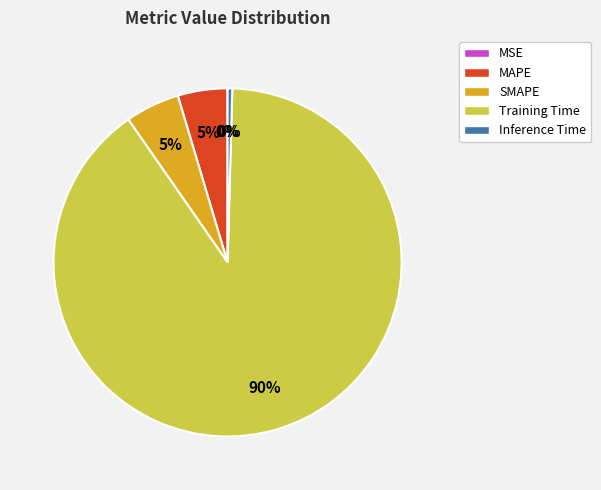

Is it true that Training Time is 99% of the pie?

False